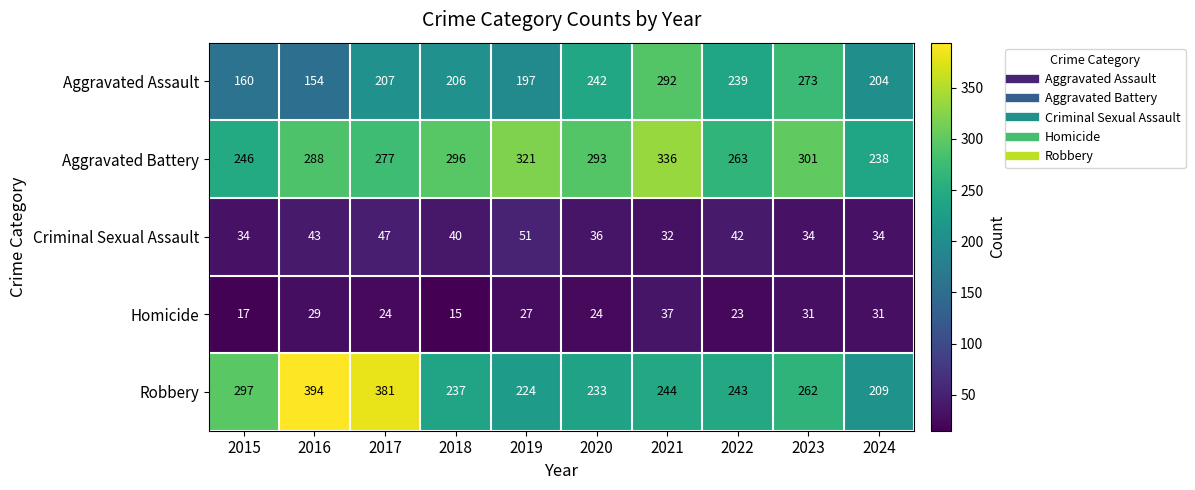

What is the sum of the Aggravated Assault values at 2015 and 2019?

357